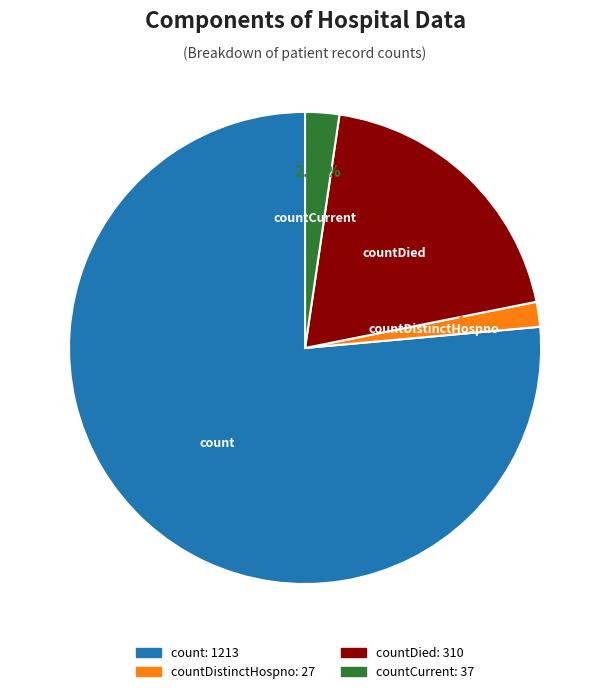

How many segments does this pie chart have?

4